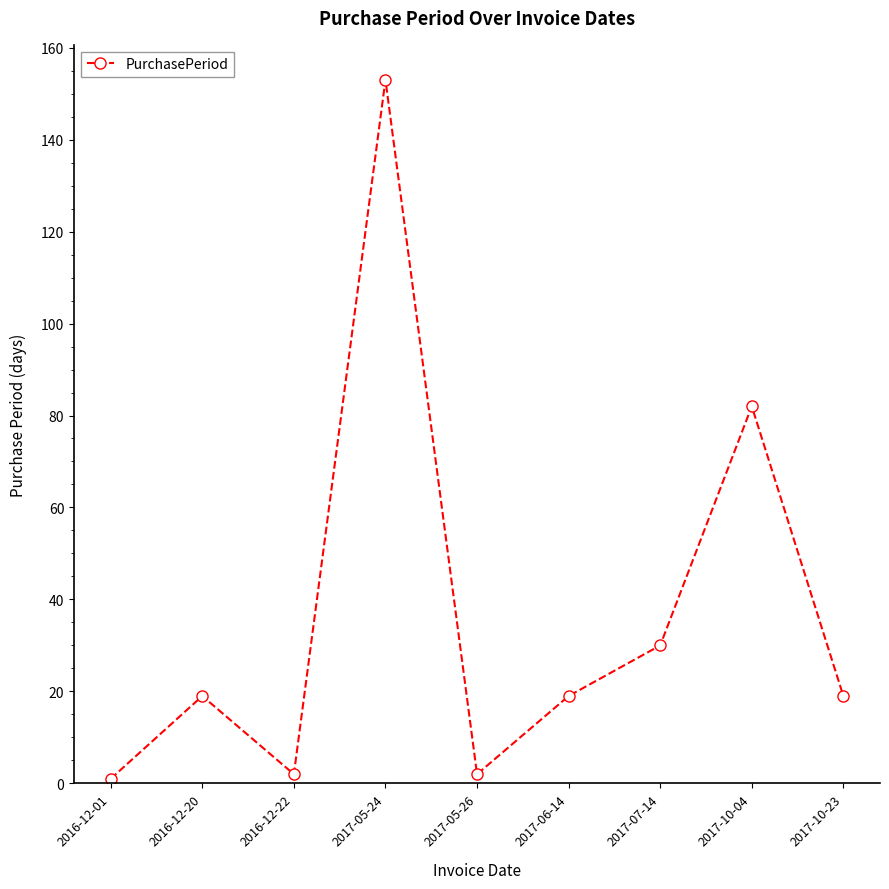

True or false: the data has more than 1 interior local peaks.

True